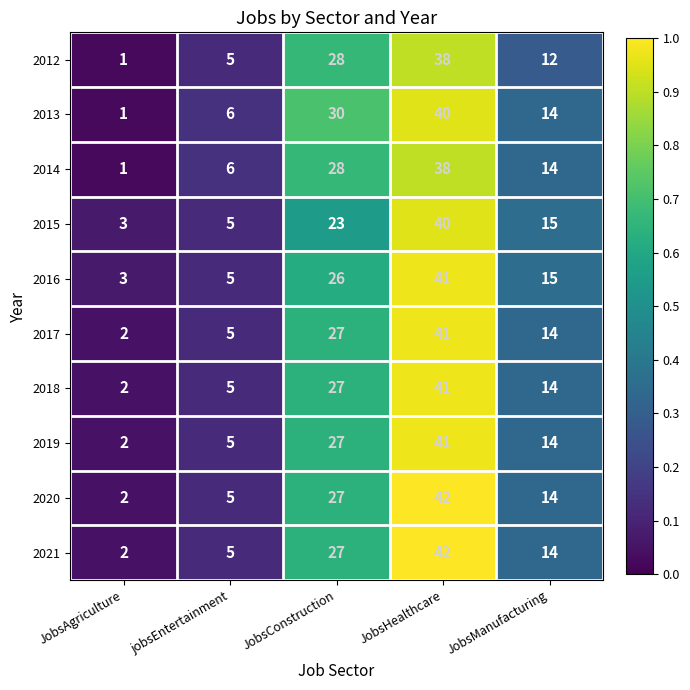

Which category has the lowest value across all series?

JobsAgriculture